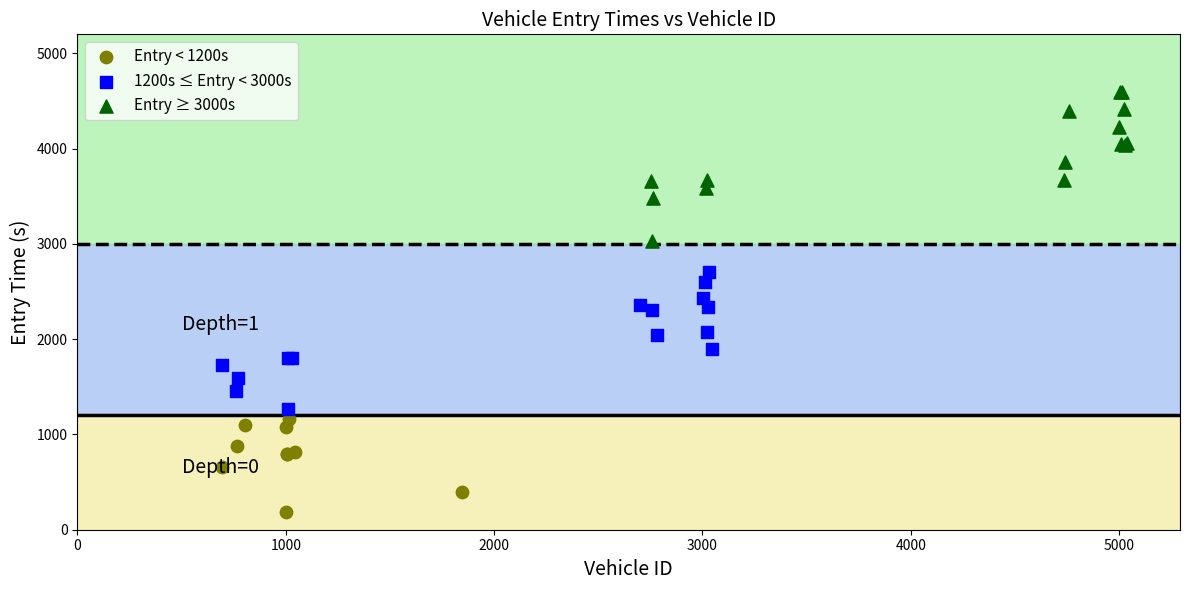

Which series has the largest Y range (max minus min)?

Entry ≥ 3000s